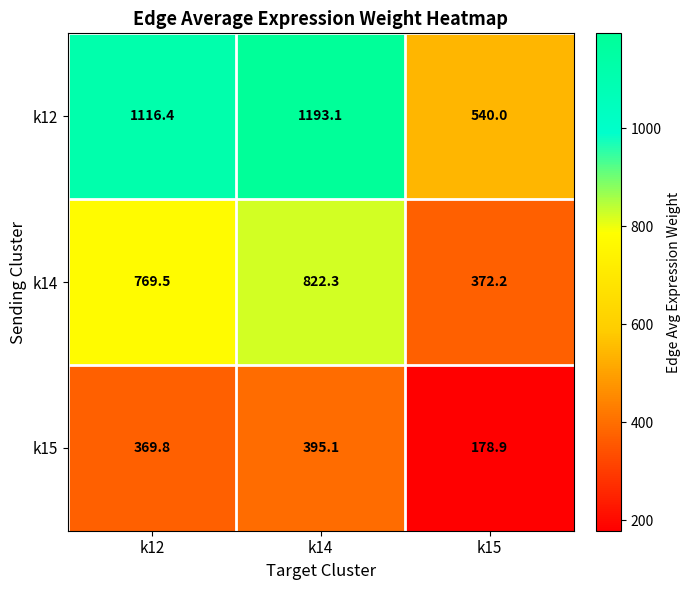

Rank the series by their maximum value, from highest to lowest.

k12, k14, k15